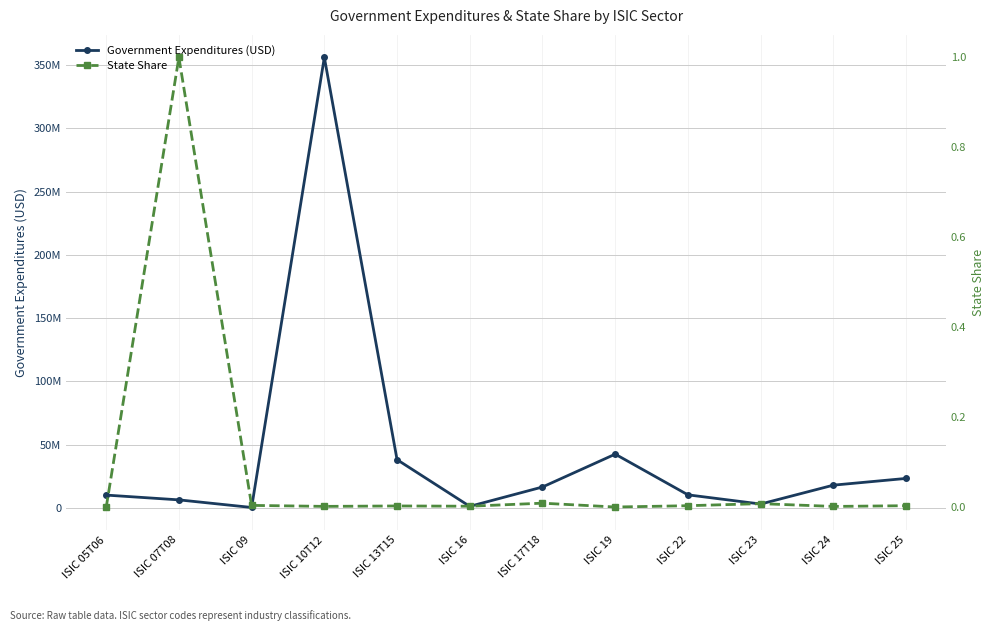

What is the spread (max minus min) of values at ISIC 07T08?

6296429.2